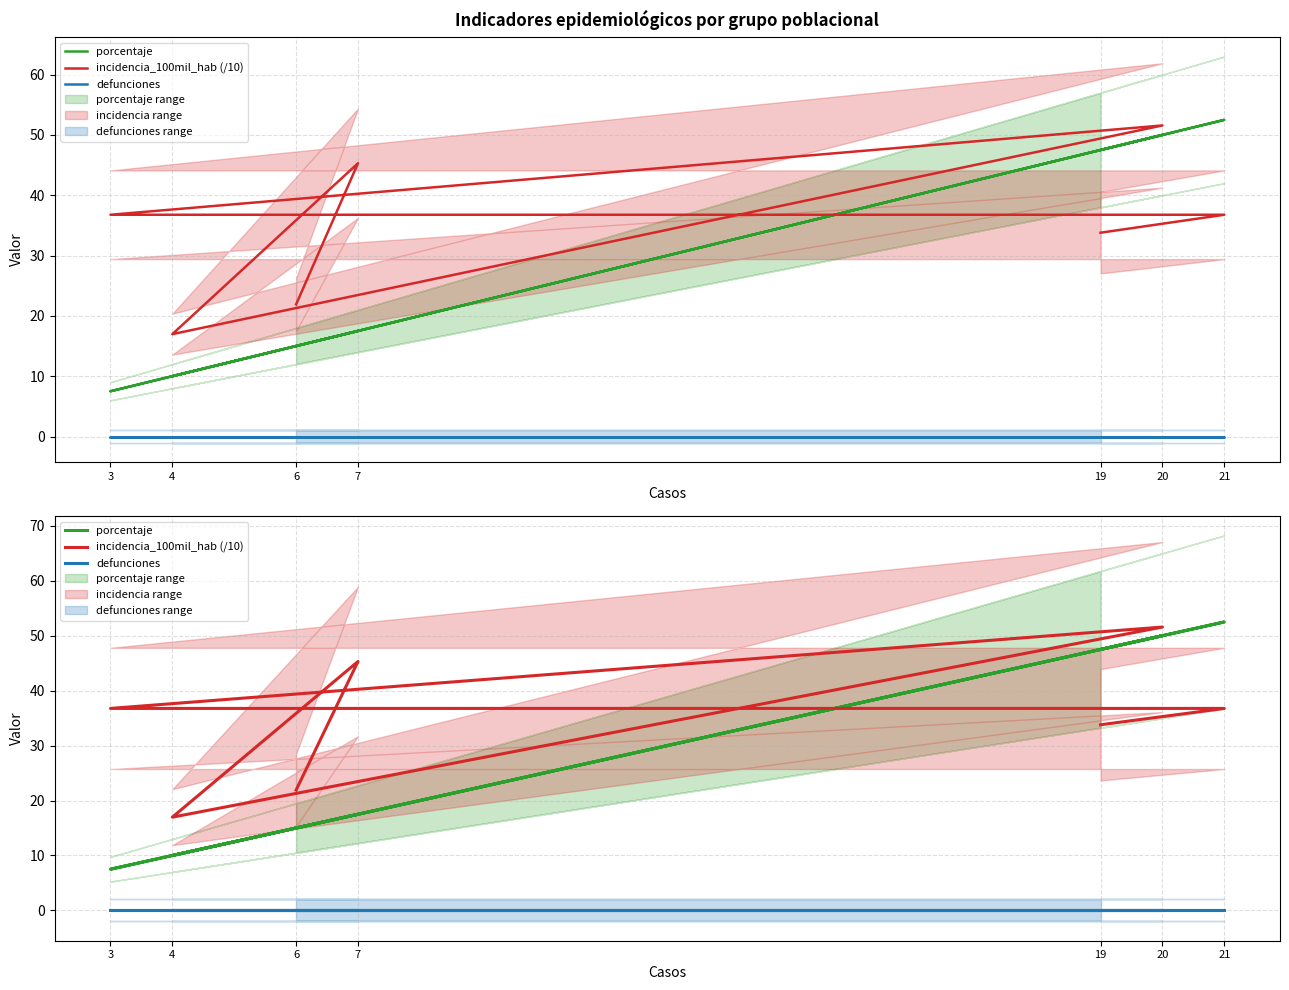

How many distinct data groups are displayed?

3